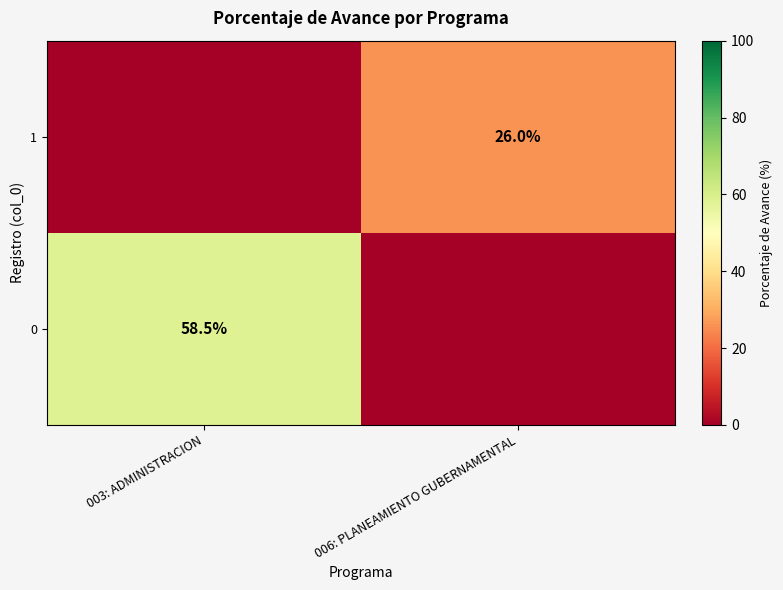

Is it true that 1 equals 37.1 at 006: PLANEAMIENTO GUBERNAMENTAL?

False